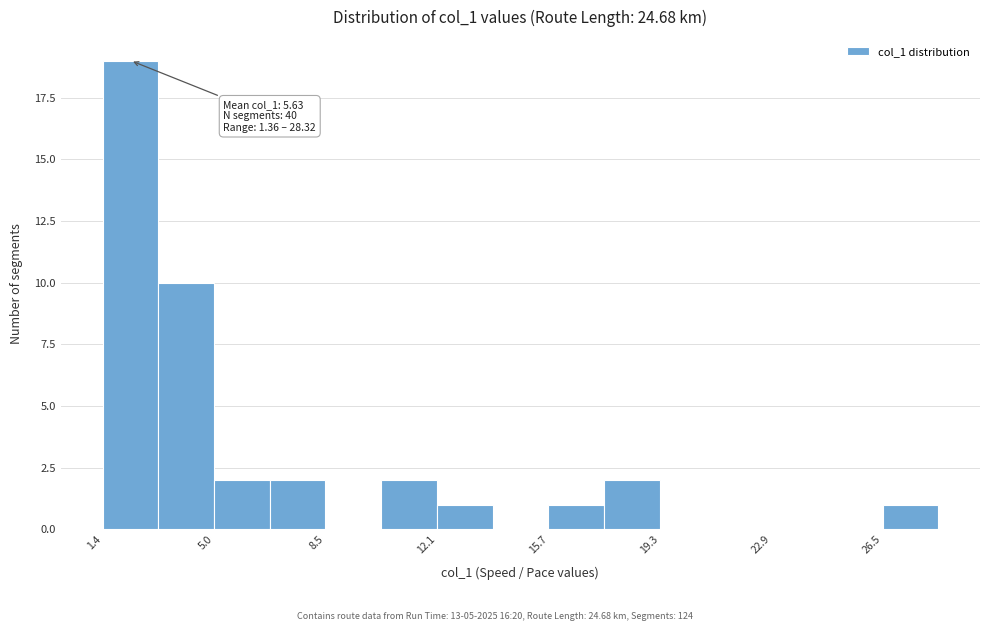

Read against the x-axis, roughly where is the centre of the tallest bar?

2.5